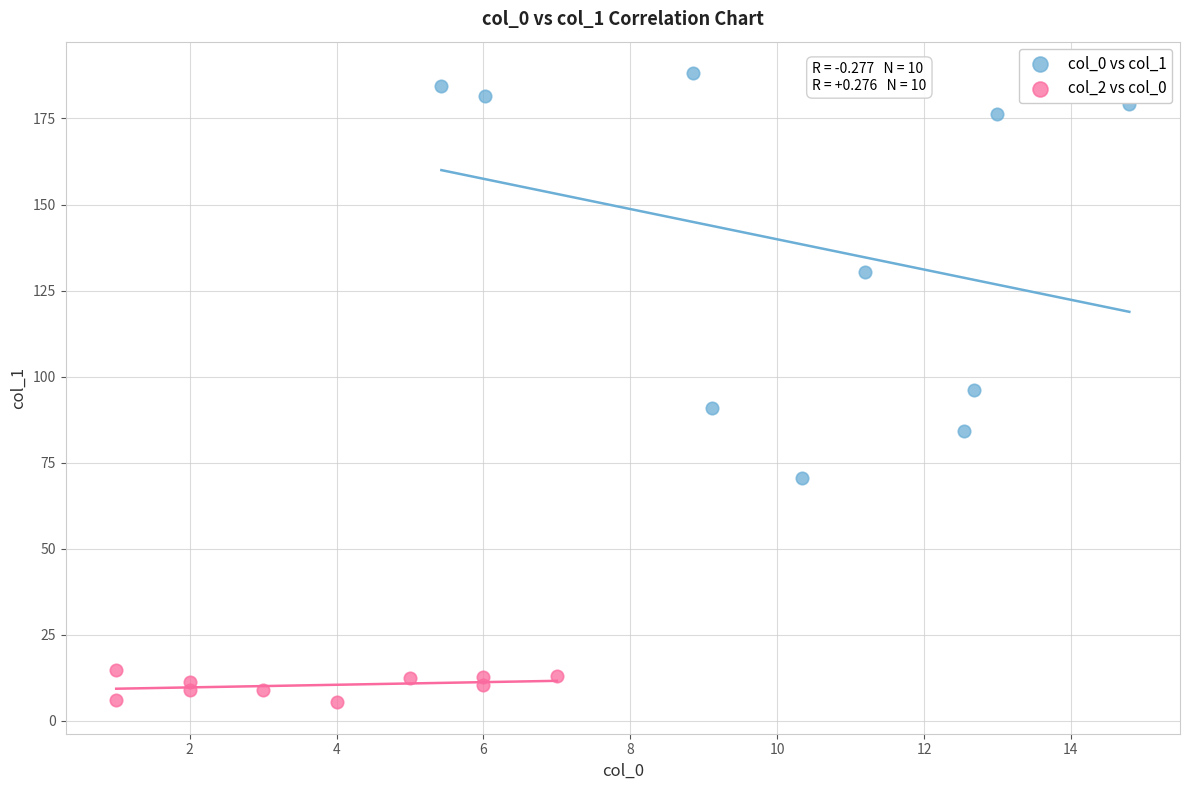

Which series has the largest Y range (max minus min)?

col_0 vs col_1